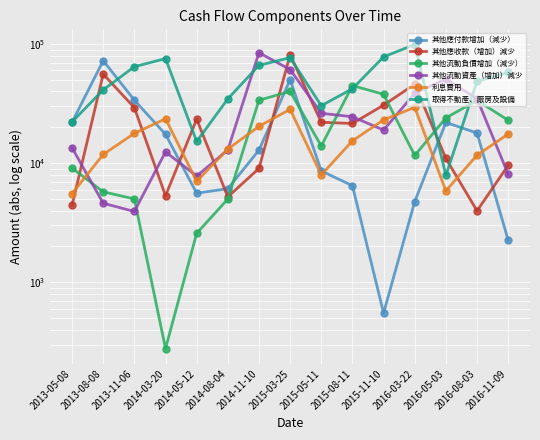

At which label is 其他應收款（增加）減少 closest to 42626?

2016-03-22